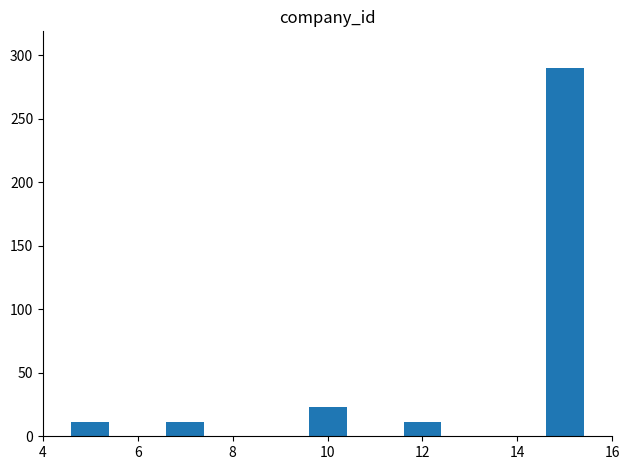

Count the number of data series in this chart.

1